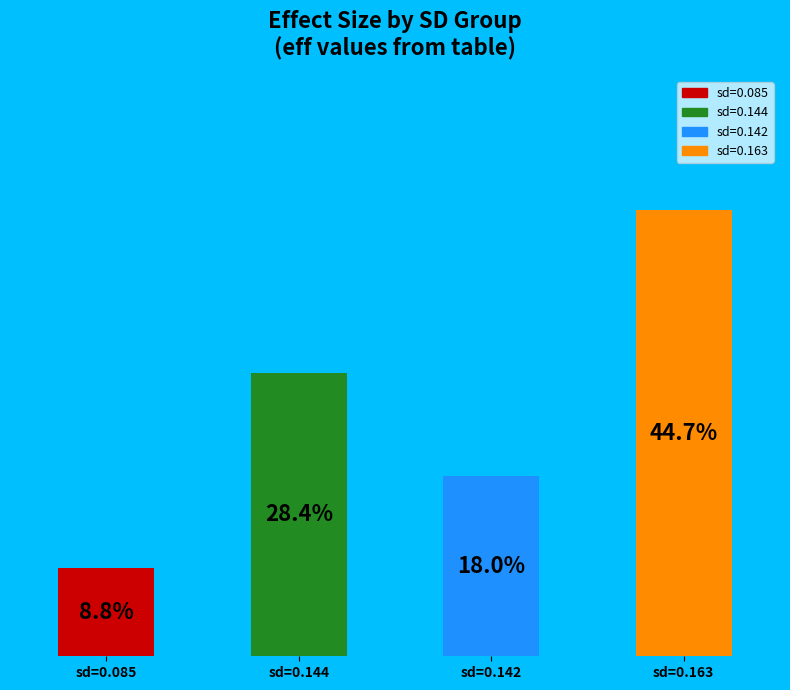

What is the change in value from 0.1442558603559797 to 0.1424801125394035?

-0.1